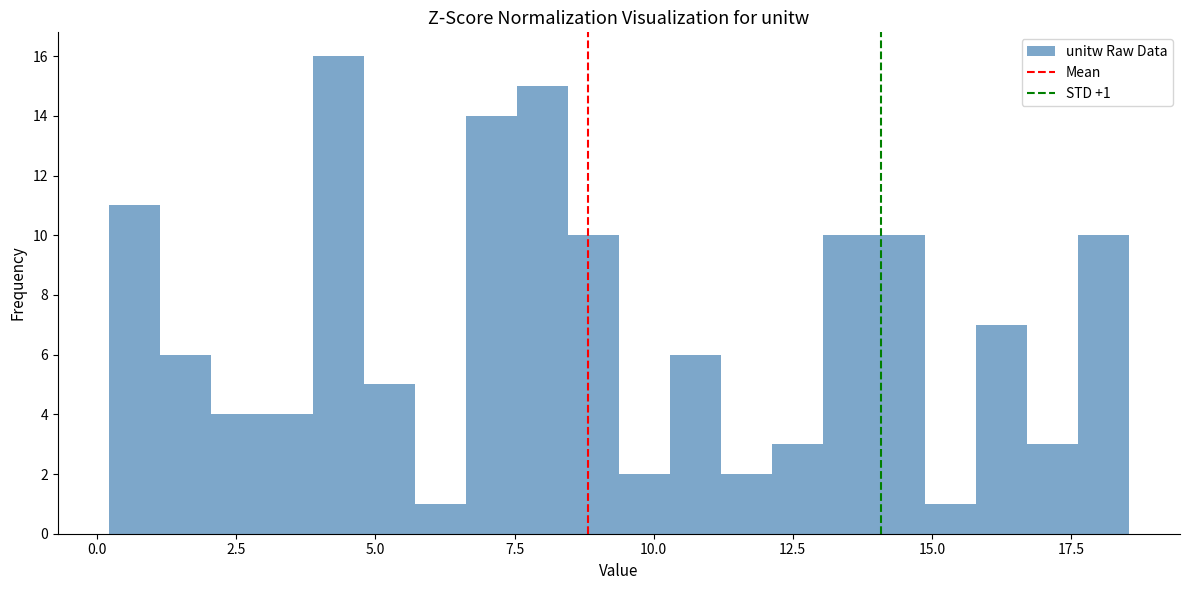

Read against the x-axis, roughly where is the centre of the tallest bar?

4.5